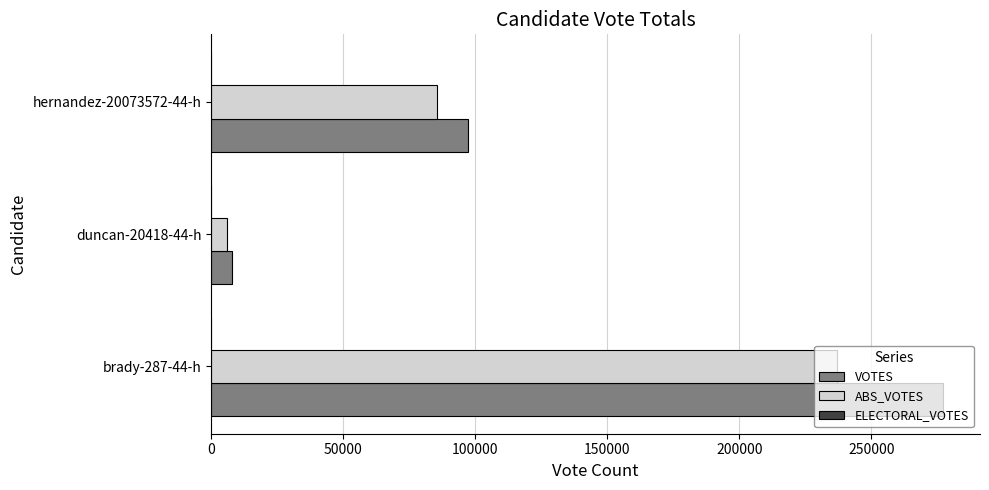

What is the sum of all VOTES values?

382471